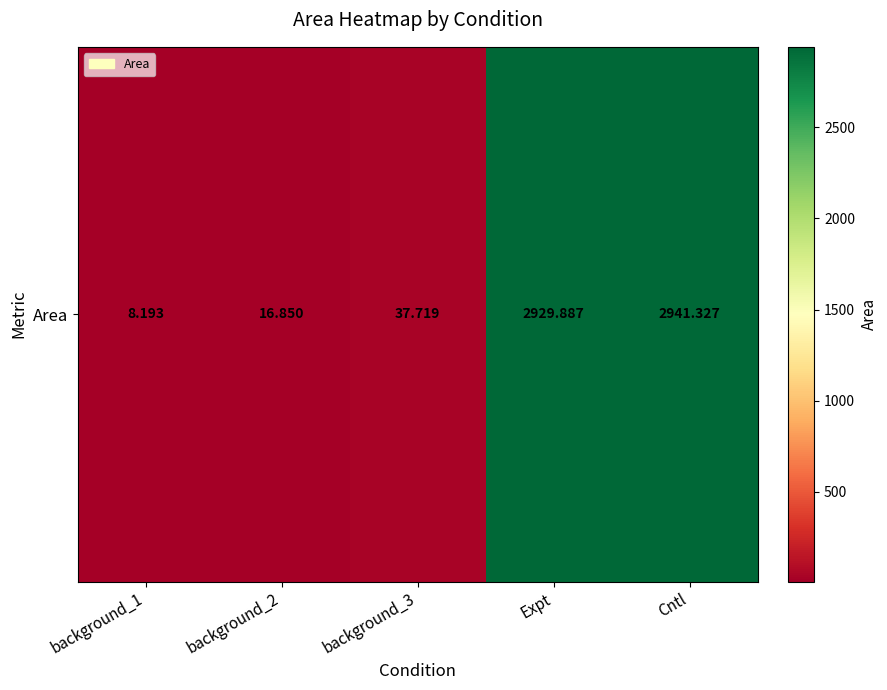

At which label does the data first exceed 37?

background_3